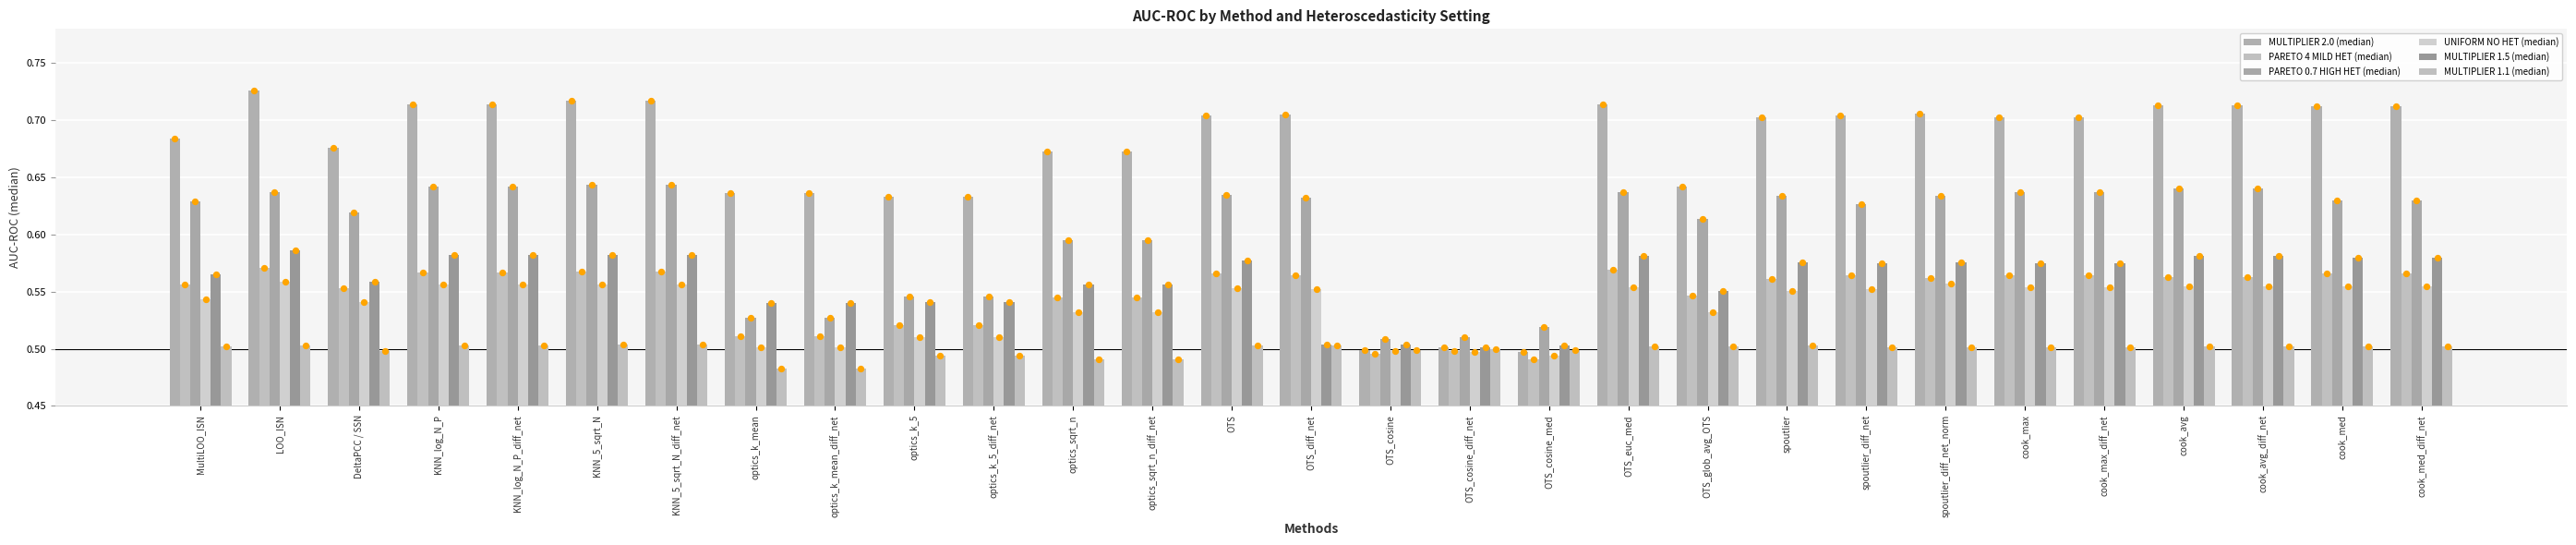

Is the value of MULTIPLIER 1.1 (median) at optics_k_mean greater than the value of UNIFORM NO HET (median) at cook_max?

No